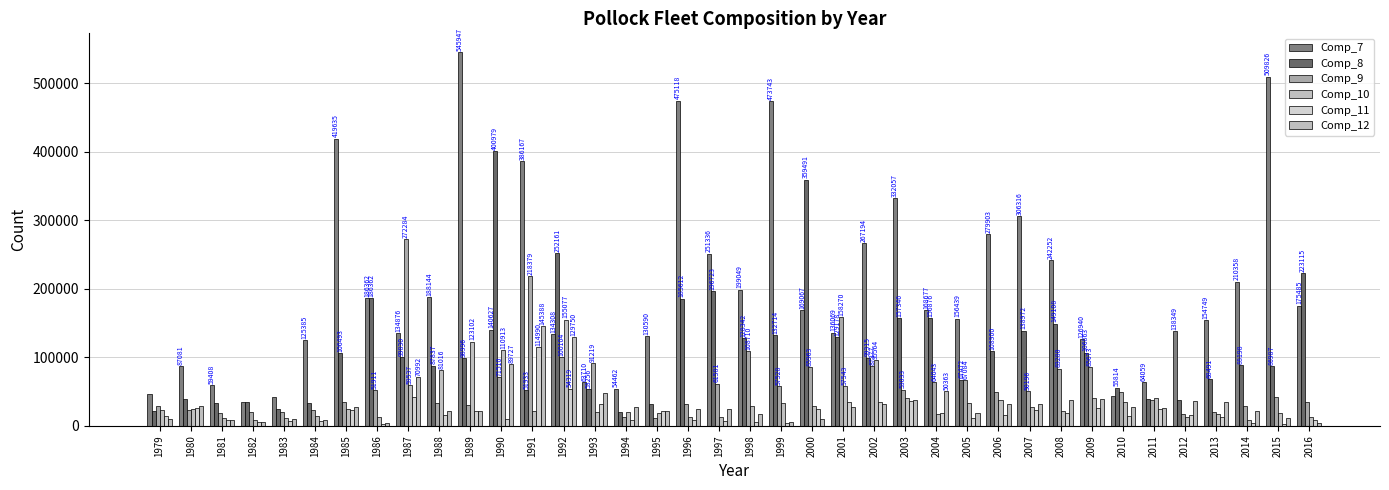

How many values in the Comp_12 series are below 26962?

19